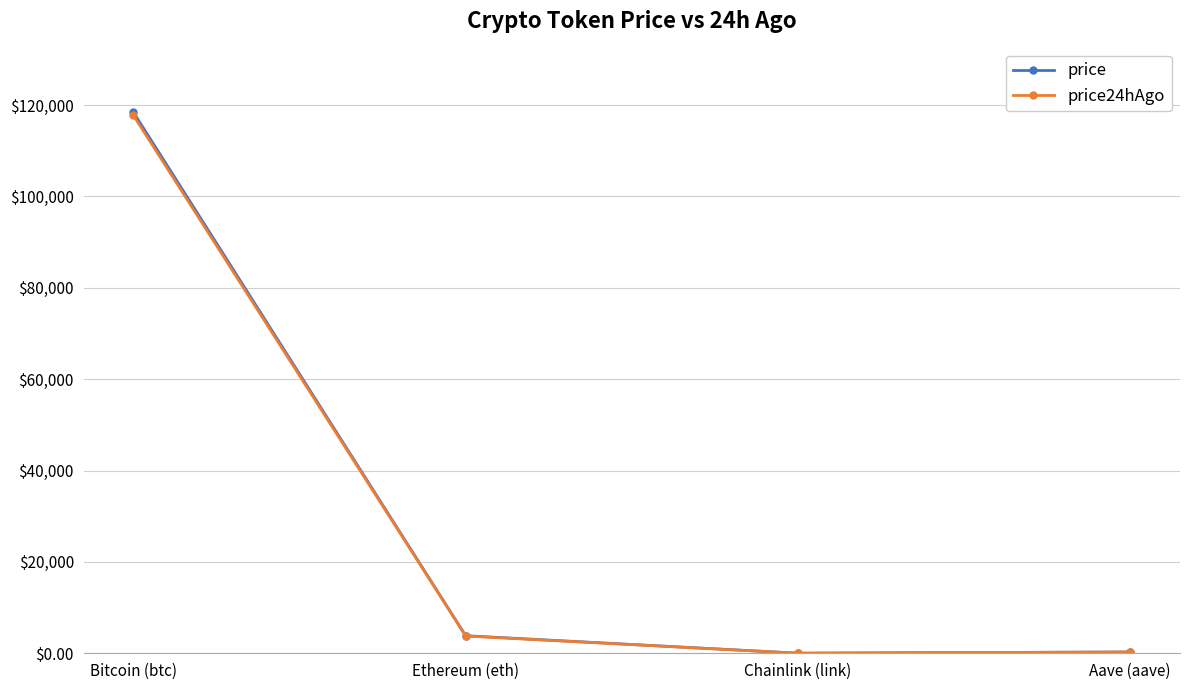

What is the difference between the maximum and second lowest values in the price series?

118118.7